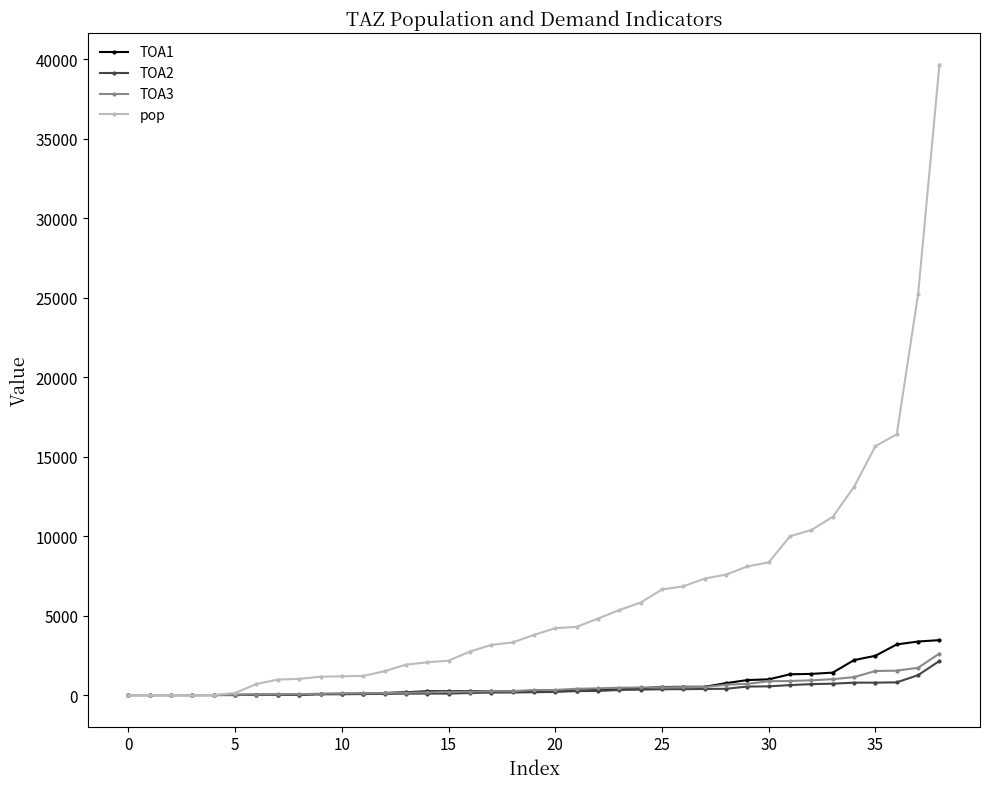

Is this an area chart (filled region under the line)?

No